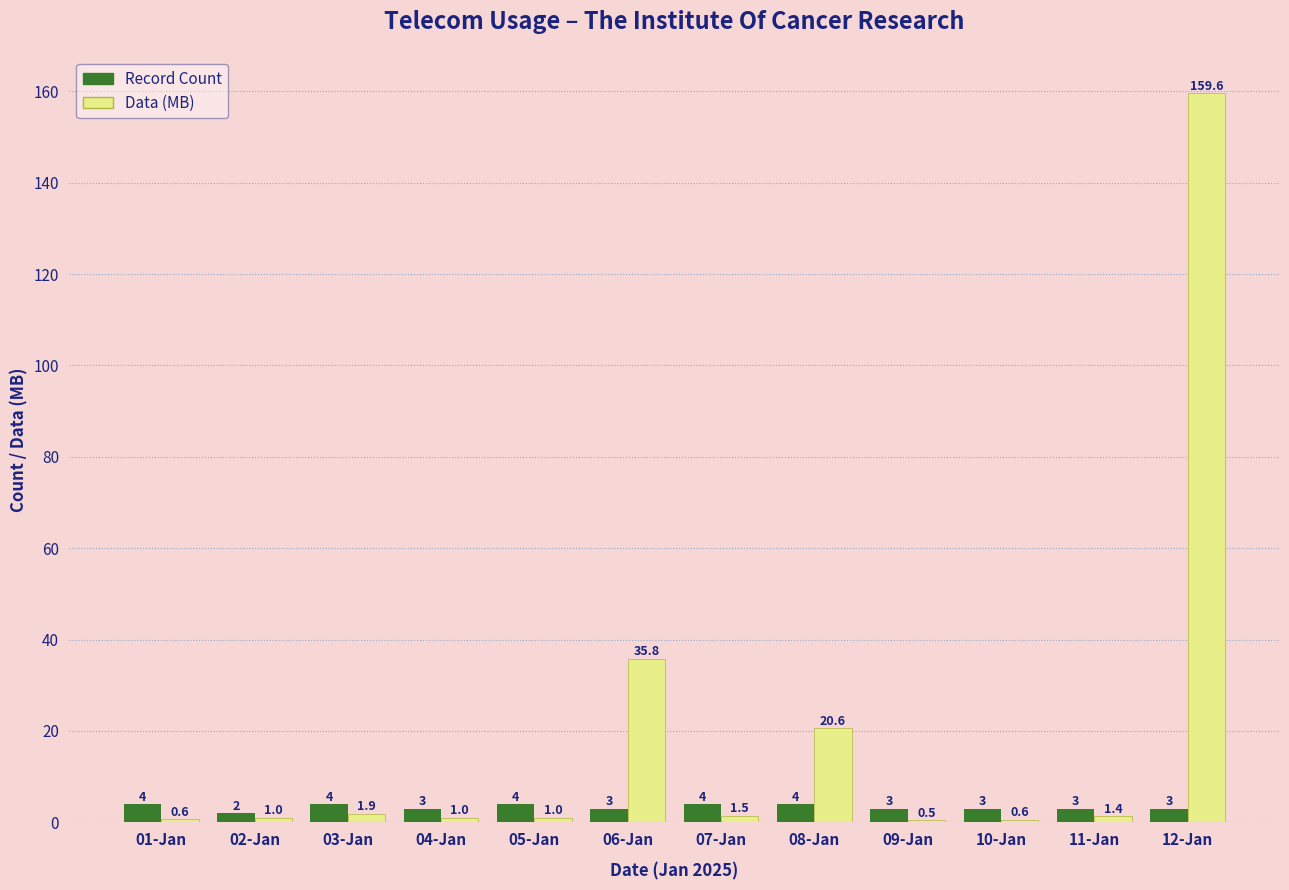

True or false: Record Count has a value of 4.0 at 08-Jan.

True